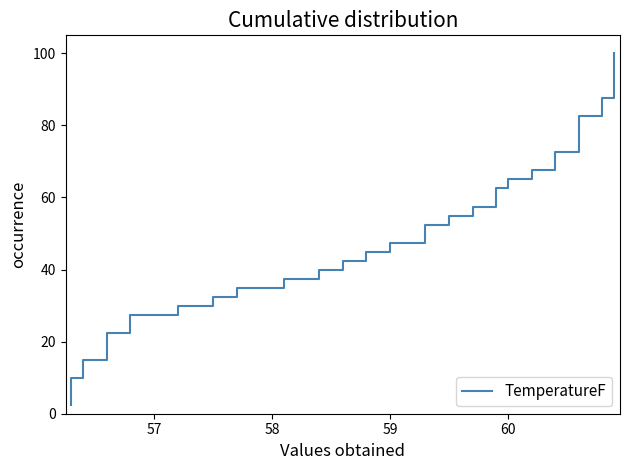

The chart shows a value of 49.7 at 13. True or false?

False